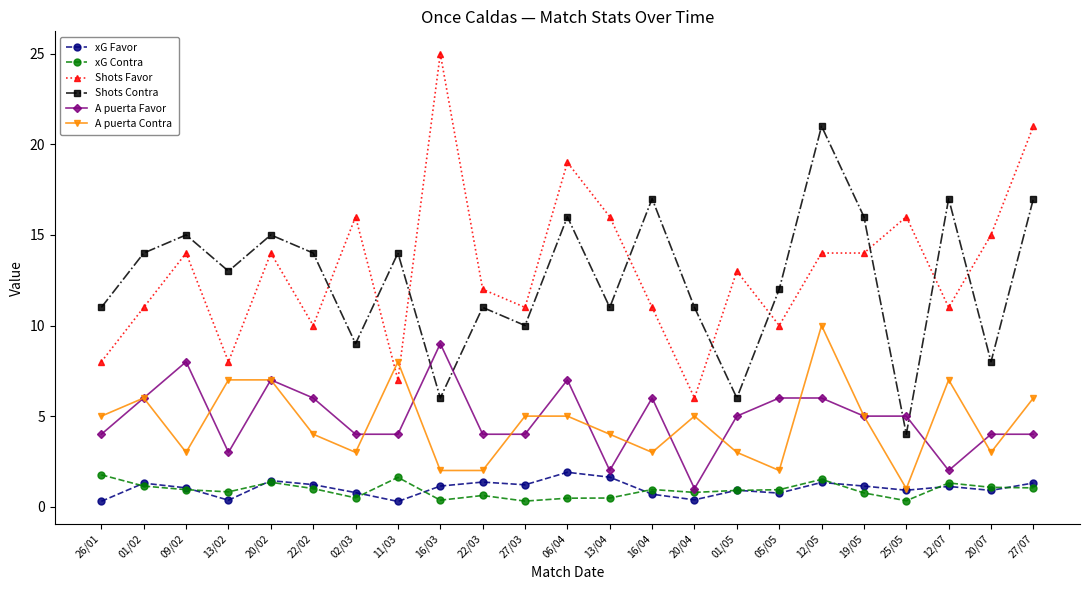

At which category is the sum across all series the highest?

12/05